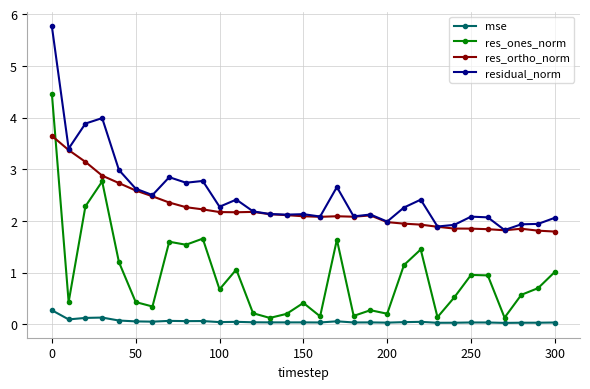

Which series has the largest range (max minus min)?

res_ones_norm